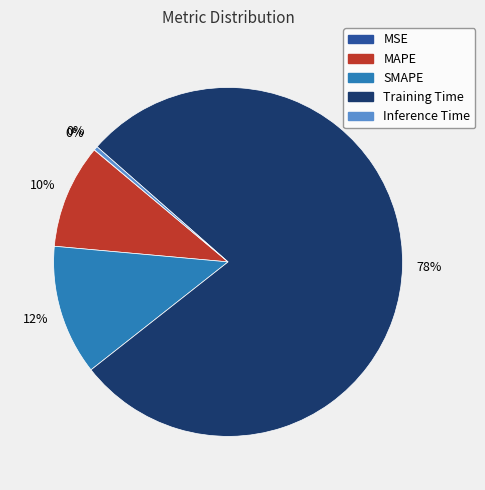

The MAPE slice represents 10% of the pie. True or false?

True